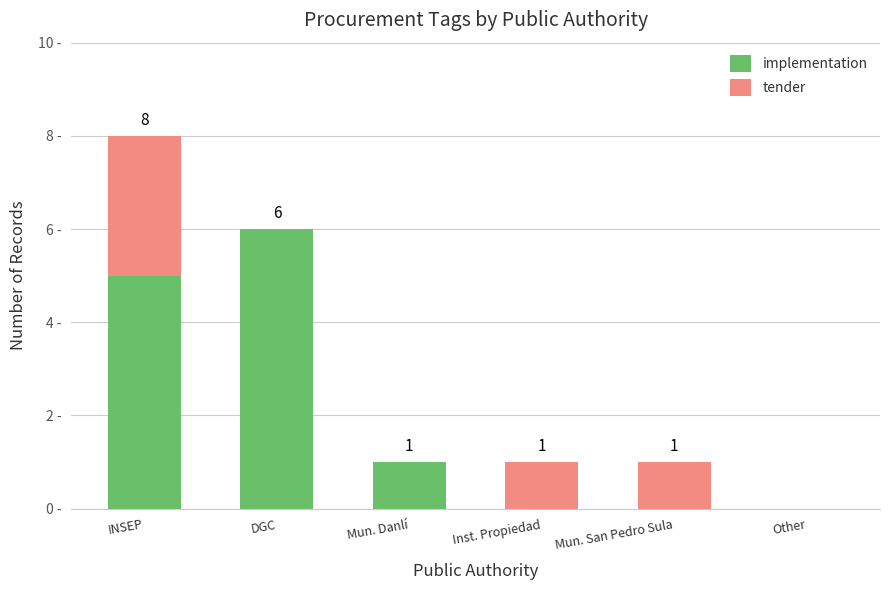

Are the bars grouped side by side (vs. stacked)?

No